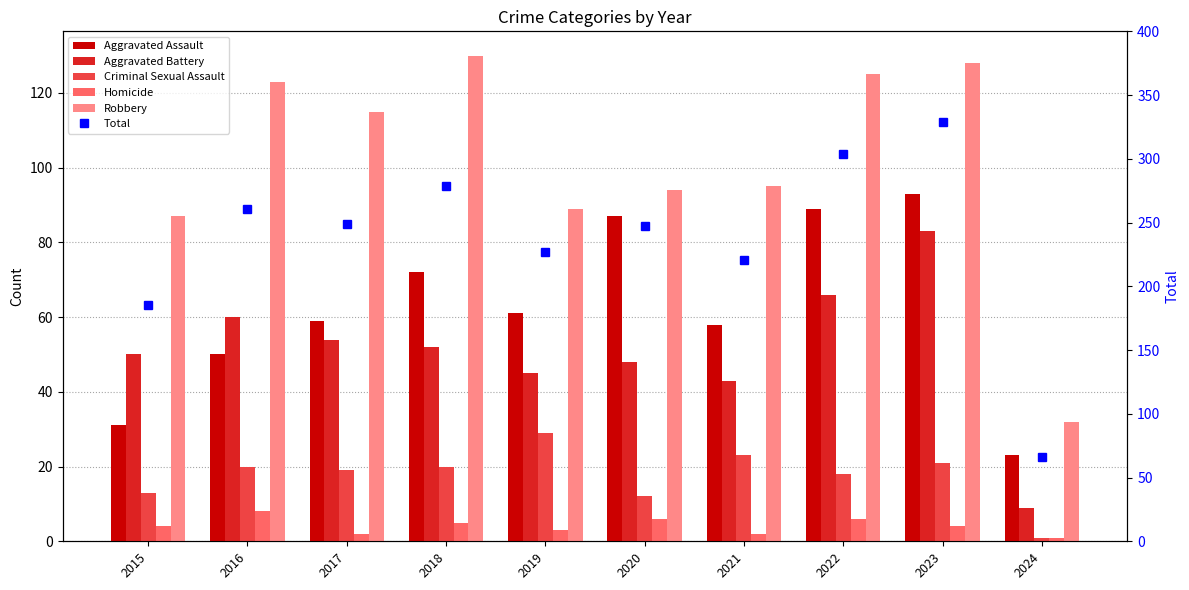

Which series has the largest range (max minus min)?

Total